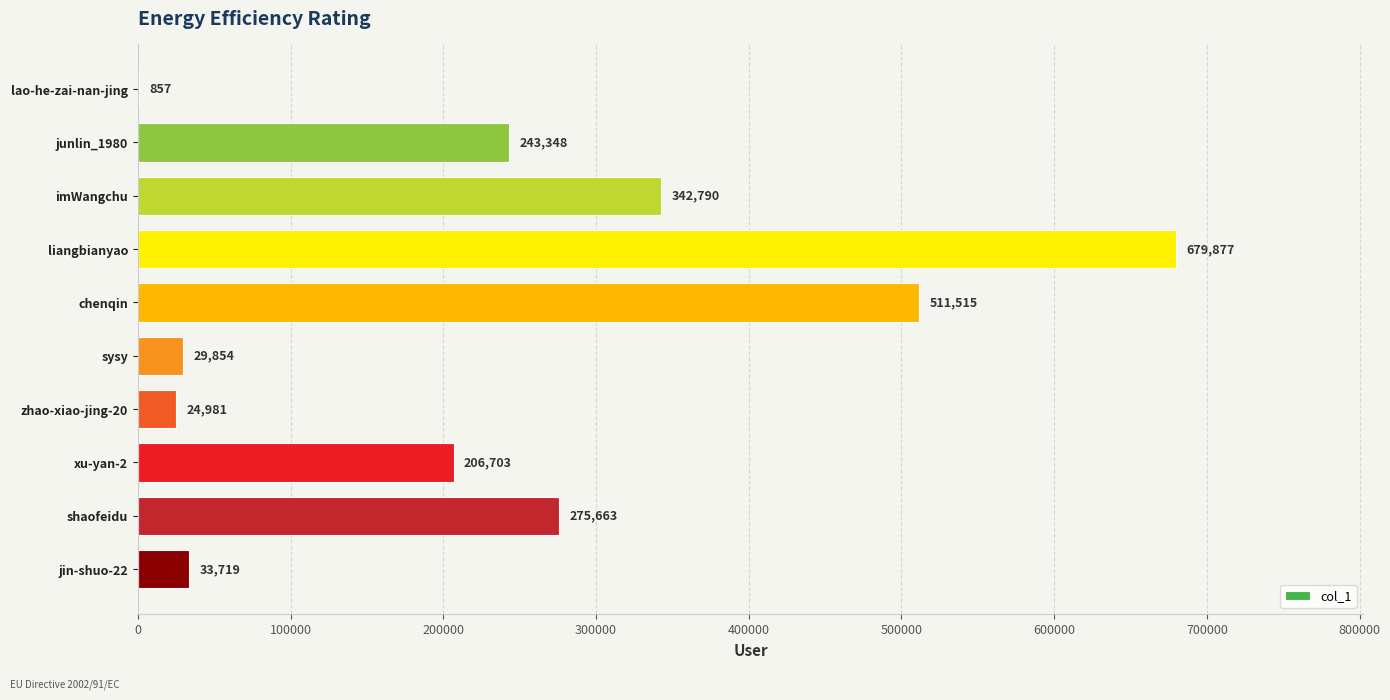

At which label is the value closest to 340367?

imWangchu